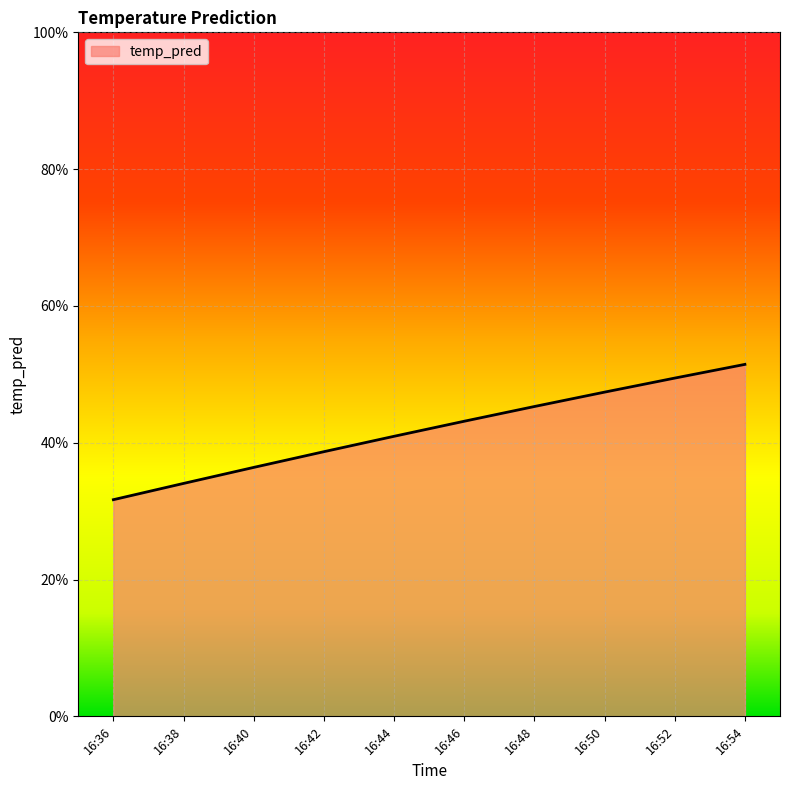

Reading left to right, what are all the values shown in this chart?

0.3	0.3	0.4	0.4	0.4	0.4	0.5	0.5	0.5	0.5